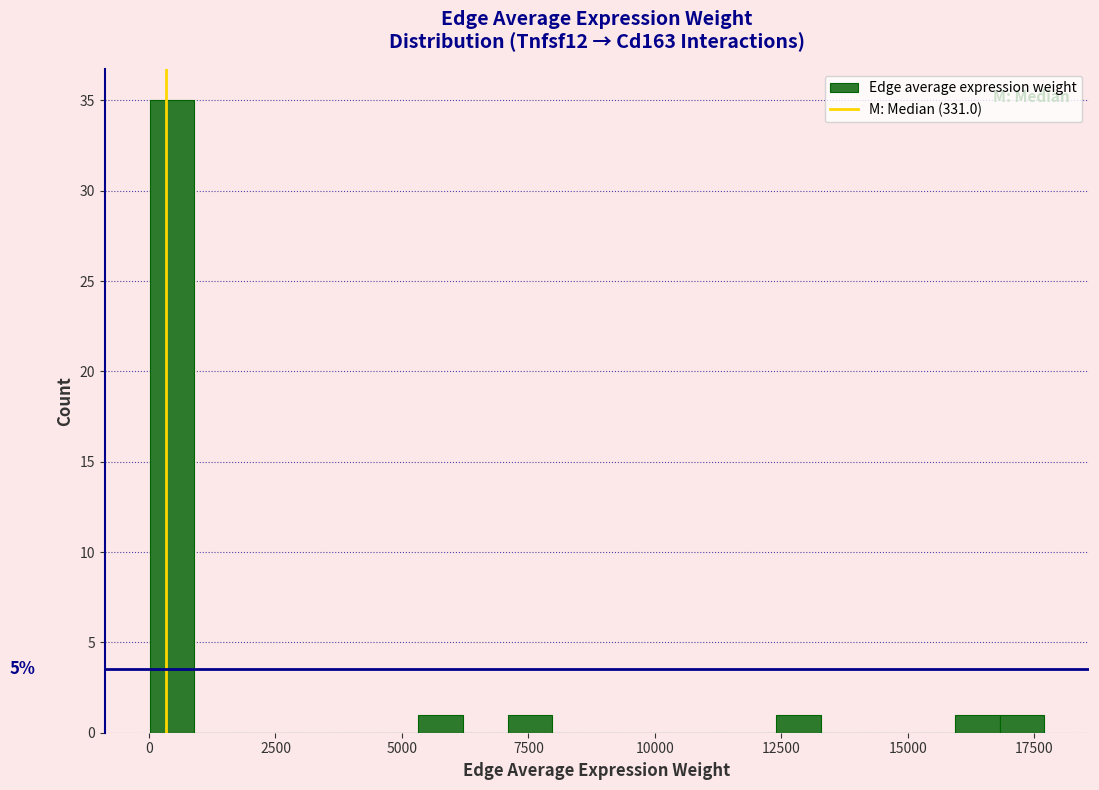

Around what value on the x-axis is the tallest bar? Give the approximate position of its centre, as read against the axis.

500